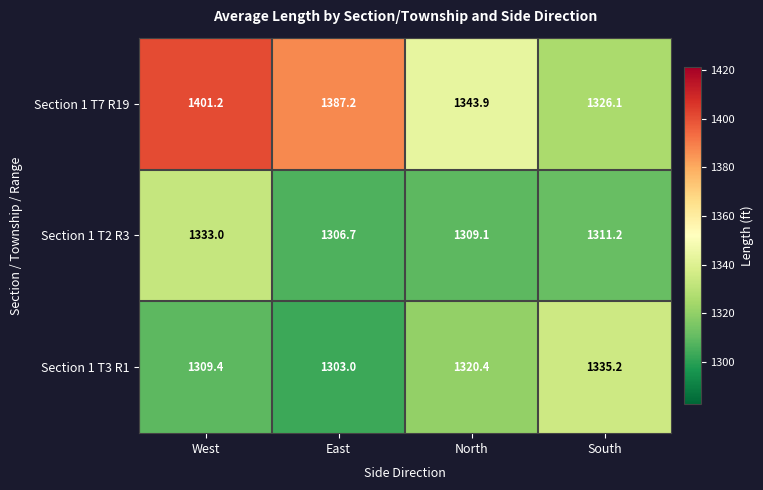

What is the difference between the second highest and minimum values in the Section 1 T3 R1 series?

17.4